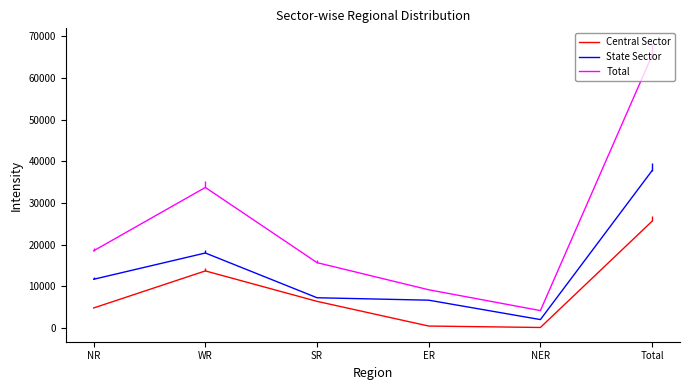

What is the label of the 6th point from the left?

Total